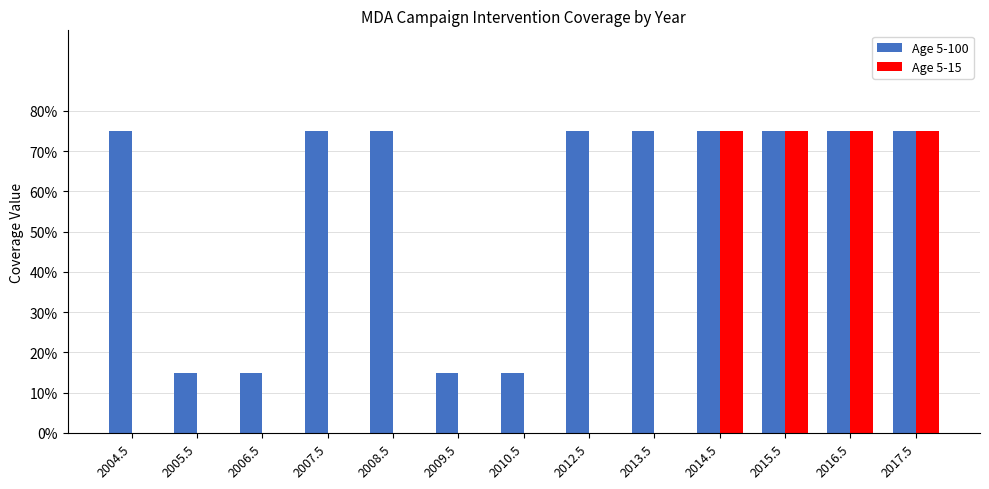

What is the total value across all series at 2015.5?

1.5